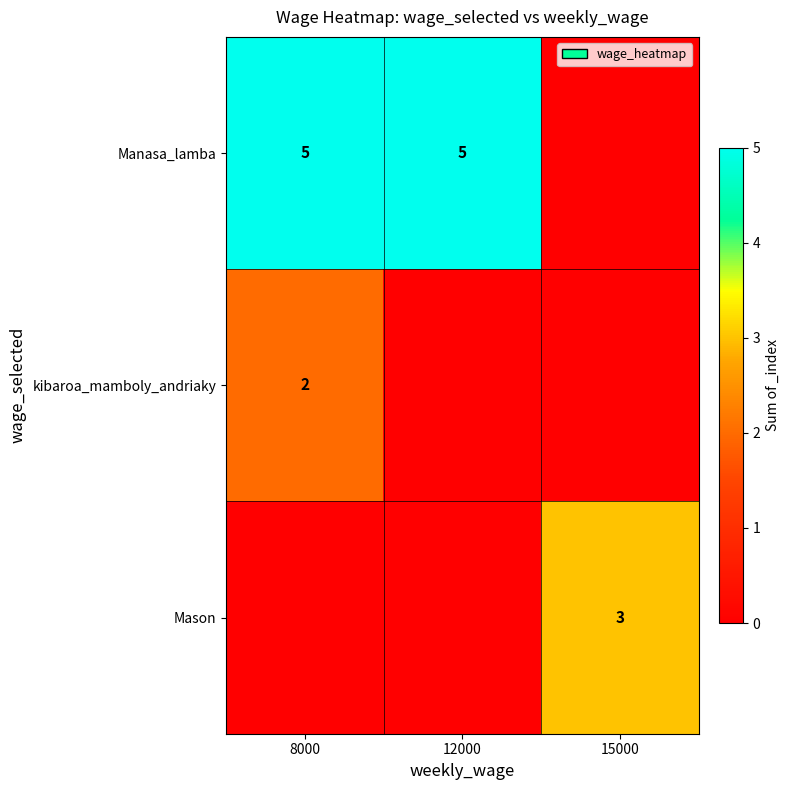

Is the value of Manasa_lamba at 8000 greater than the value of Mason at 15000?

Yes